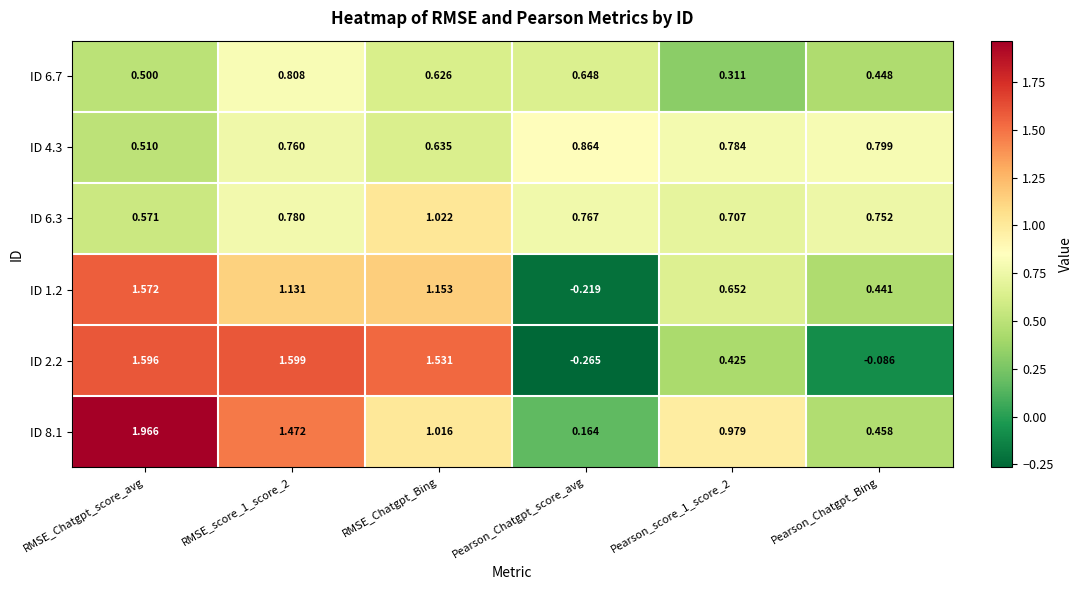

At which label is ID 1.2 closest to 0?

Pearson_Chatgpt_score_avg